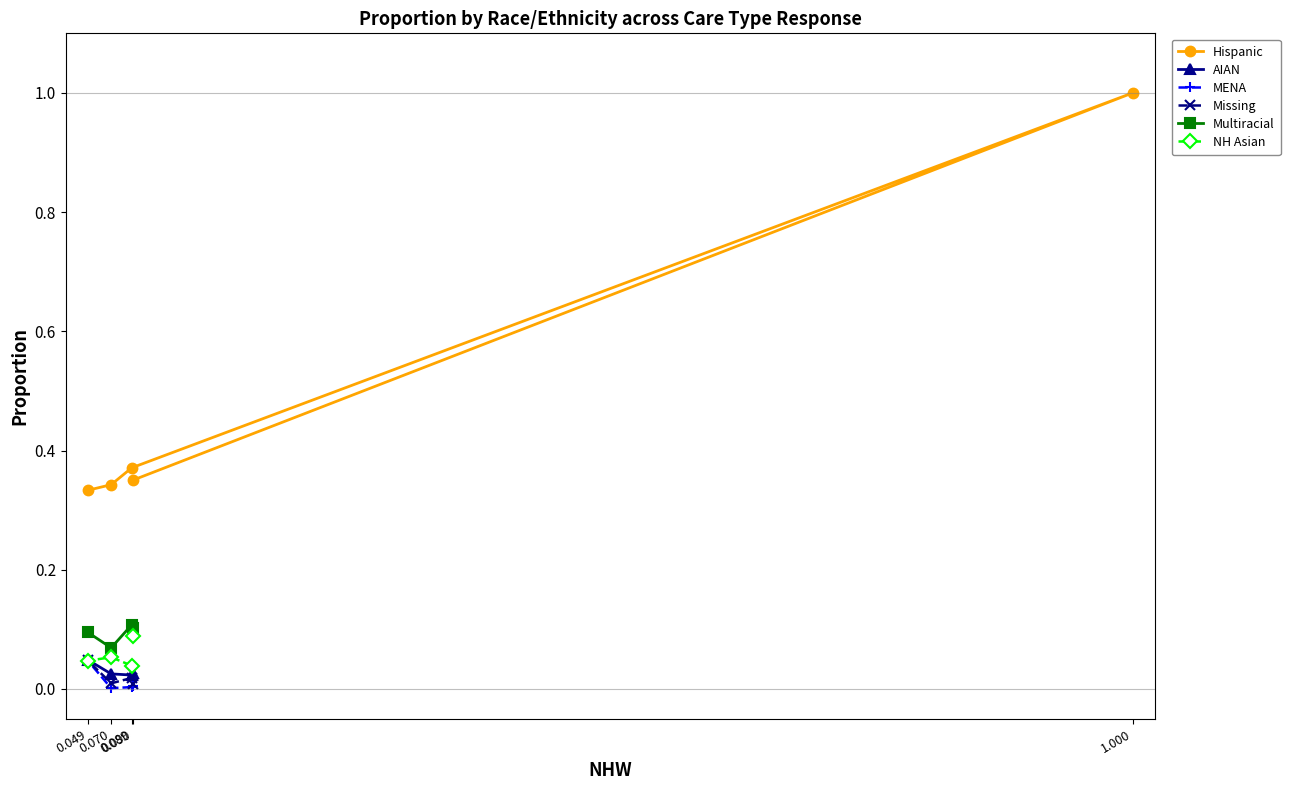

How many values in MENA are above zero?

4